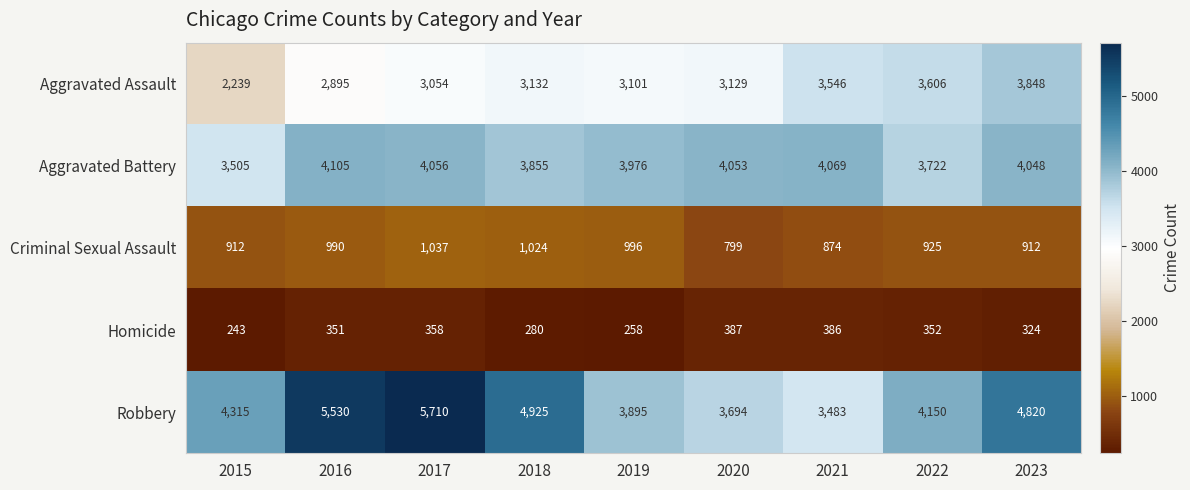

The Criminal Sexual Assault series shows 912 at 2023. True or false?

True